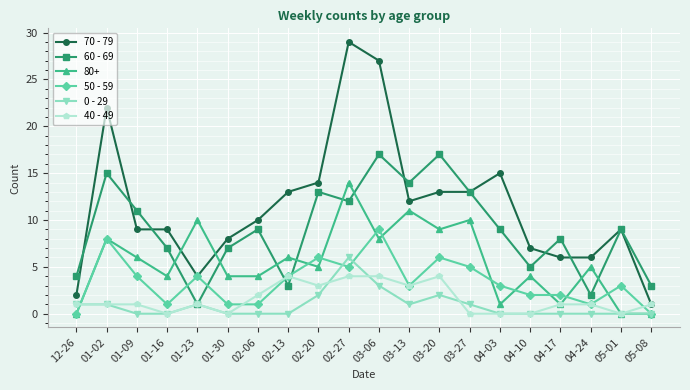

At which category is the sum across all series the highest?

02-27